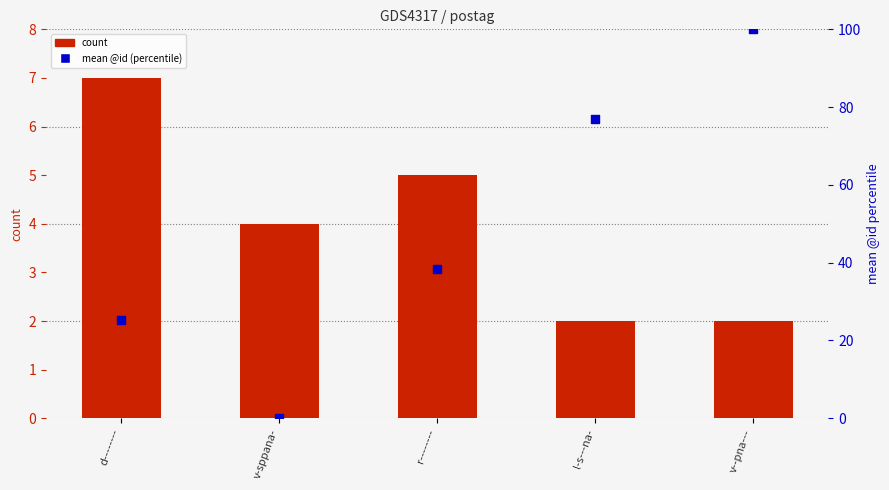

At which category is the sum across all series the highest?

v--pna---